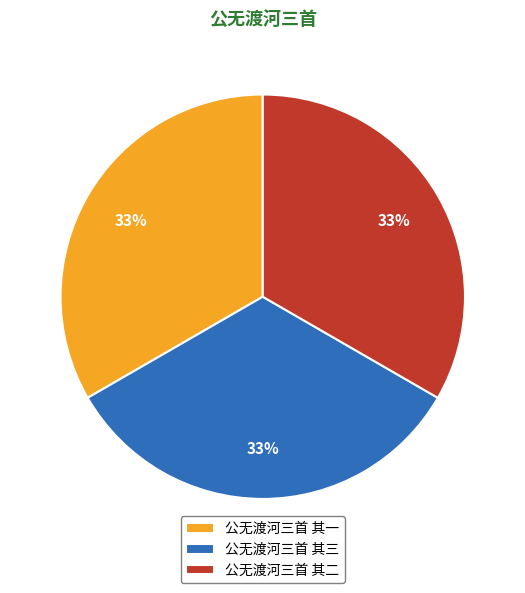

Is 公无渡河三首 其一 the majority of the pie?

No